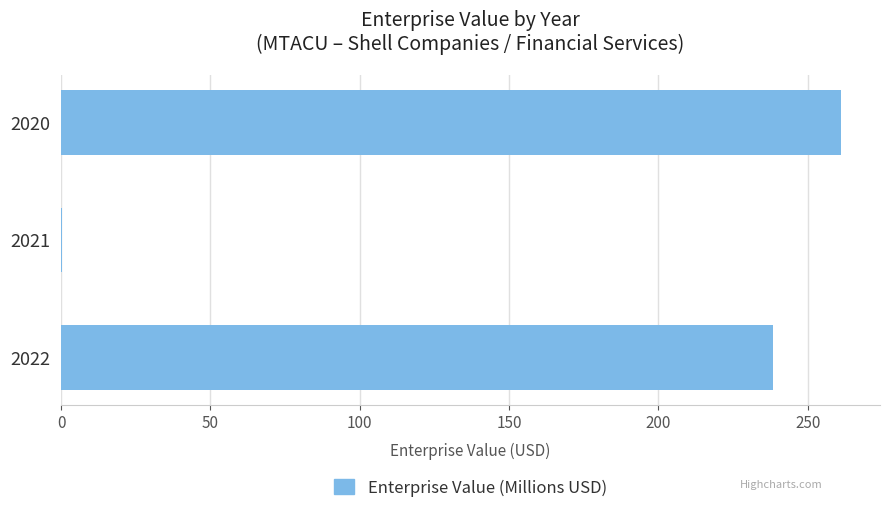

Between 2020 and 2022, which is larger?

2020